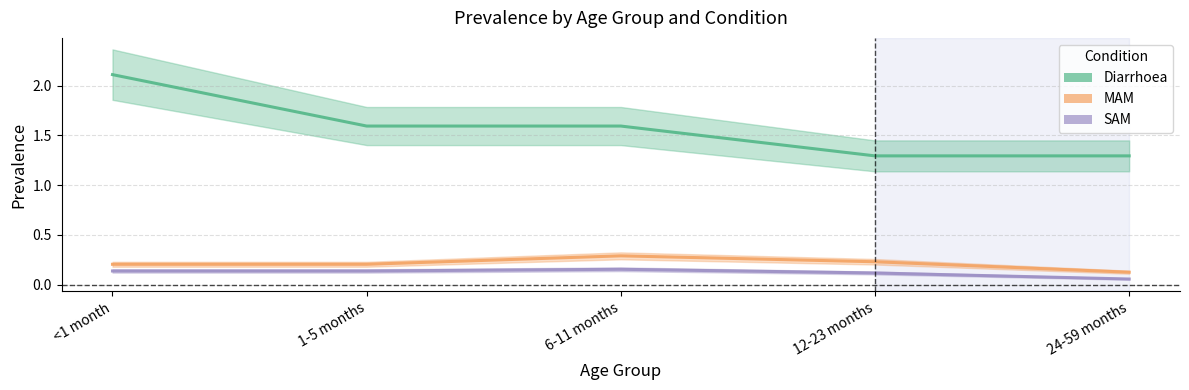

Between 1-5 months and 24-59 months, which series saw the biggest shift?

Diarrhoea